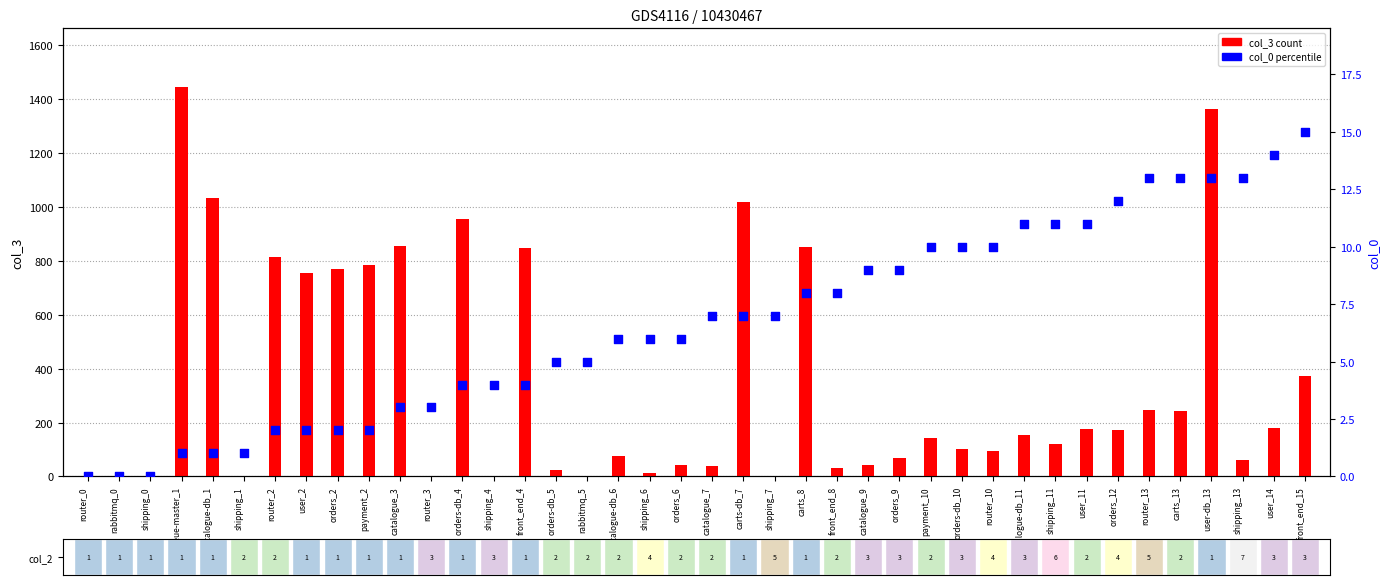

Which series reaches the minimum Y coordinate?

col_0